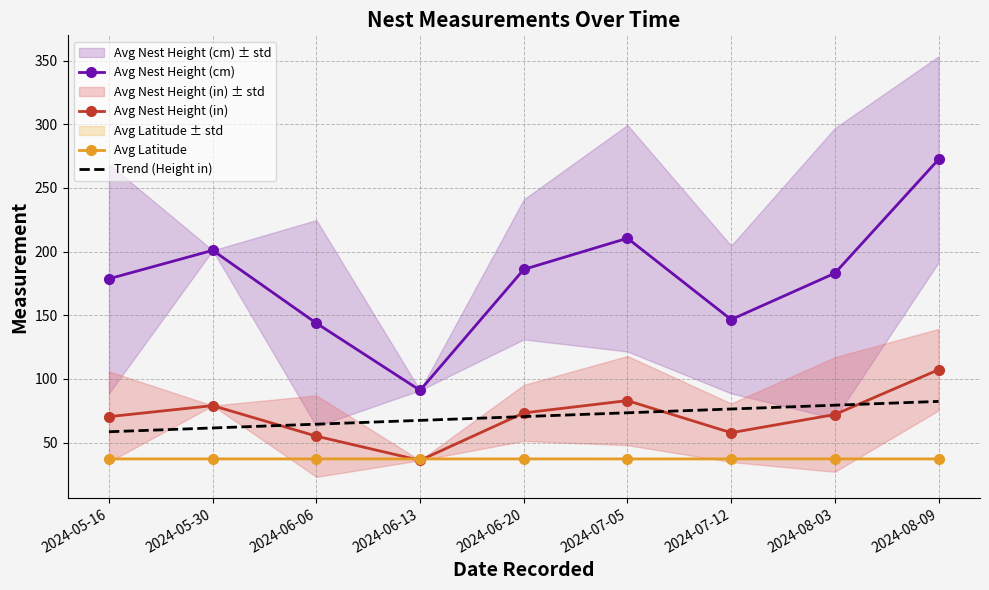

True or false: Trend (Height in) and Avg Latitude intersect in this chart.

False